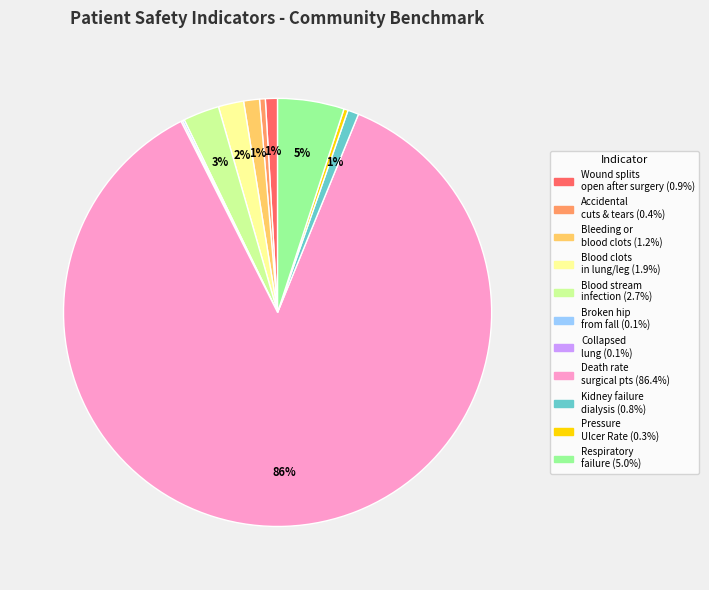

Is there any slice that represents more than half of the pie?

Yes